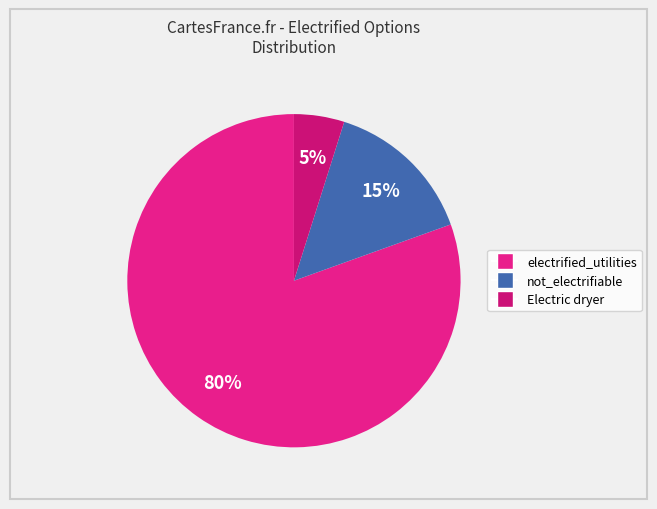

Which slice is the smallest?

Electric dryer